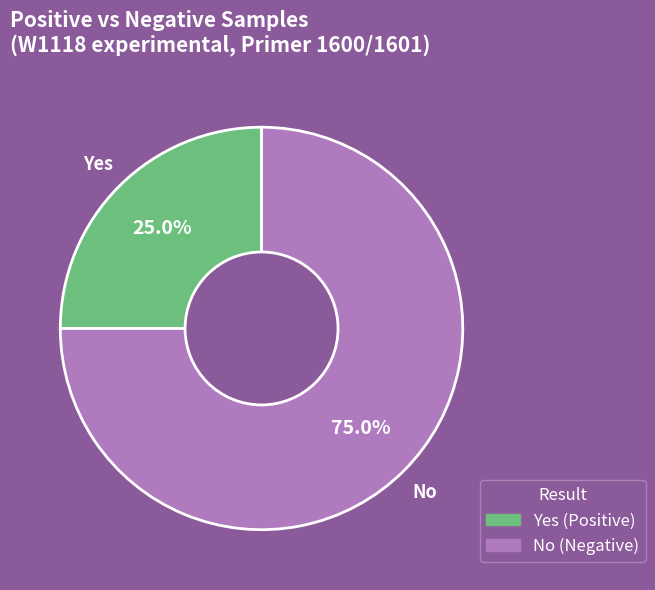

Which slice is the smallest?

Yes